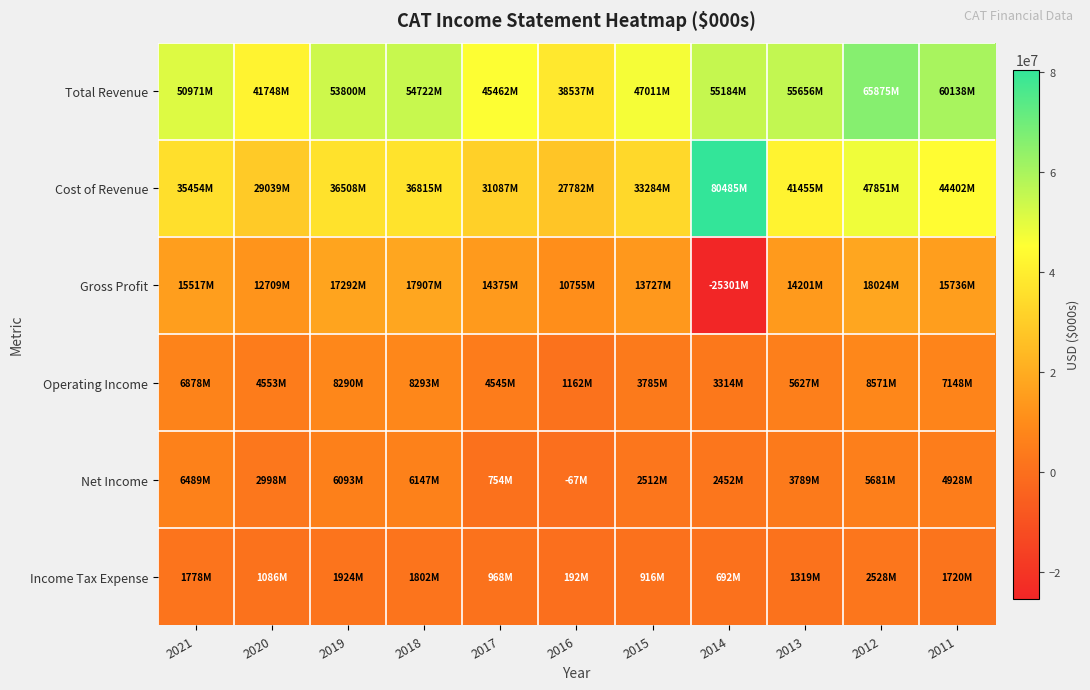

Reading right to left, what are all the values shown in this chart?

Total Revenue: 2011=60138000	2012=65875000	2013=55656000	2014=55184000	2015=47011000	2016=38537000	2017=45462000	2018=54722000	2019=53800000	2020=41748000	2021=50971000
Cost of Revenue: 2011=44402000	2012=47851000	2013=41455000	2014=80485000	2015=33284000	2016=27782000	2017=31087000	2018=36815000	2019=36508000	2020=29039000	2021=35454000
Gross Profit: 2011=15736000	2012=18024000	2013=14201000	2014=-25301000	2015=13727000	2016=10755000	2017=14375000	2018=17907000	2019=17292000	2020=12709000	2021=15517000
Operating Income: 2011=7148000	2012=8571000	2013=5627000	2014=3314000	2015=3785000	2016=1162000	2017=4545000	2018=8293000	2019=8290000	2020=4553000	2021=6878000
Net Income: 2011=4928000	2012=5681000	2013=3789000	2014=2452000	2015=2512000	2016=-67000	2017=754000	2018=6147000	2019=6093000	2020=2998000	2021=6489000
Income Tax Expense: 2011=1720000	2012=2528000	2013=1319000	2014=692000	2015=916000	2016=192000	2017=968000	2018=1802000	2019=1924000	2020=1086000	2021=1778000